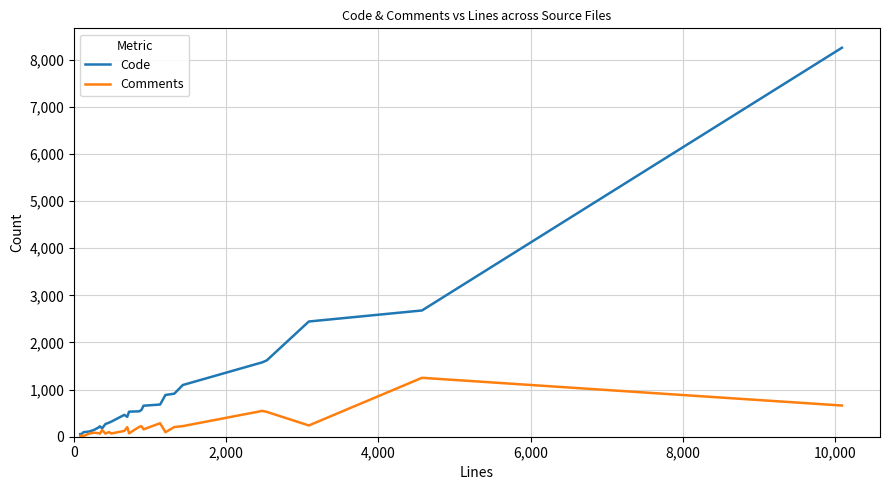

List the series in order of their peak value, lowest first.

Comments, Code